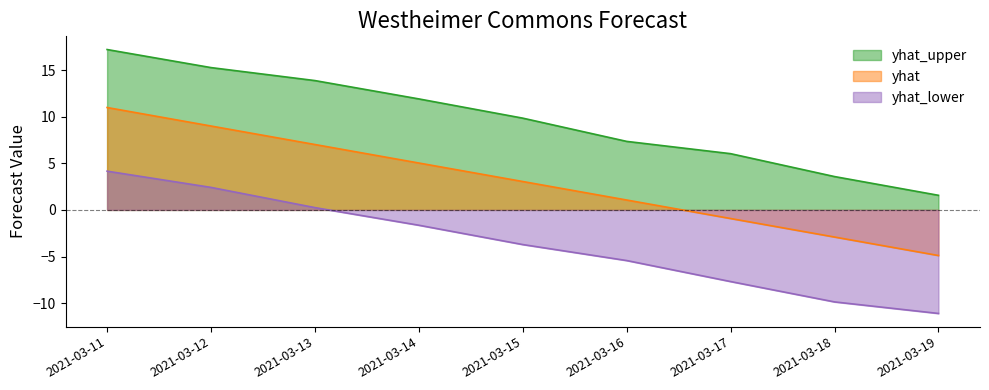

Which category has the highest value across all series?

2021-03-11